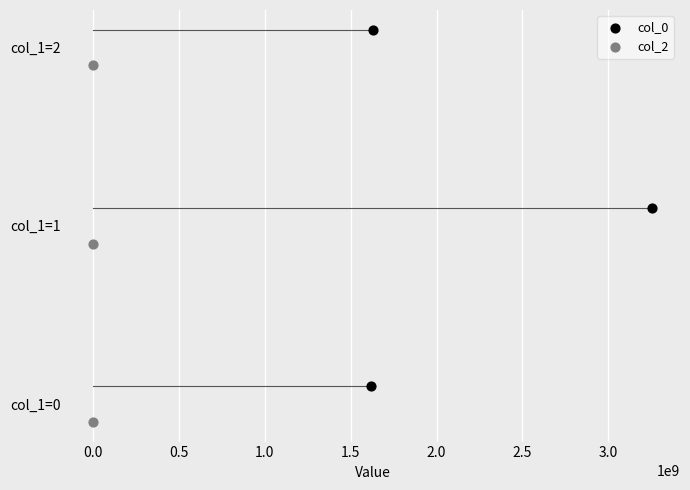

Which series has the widest spread of Y values?

col_0